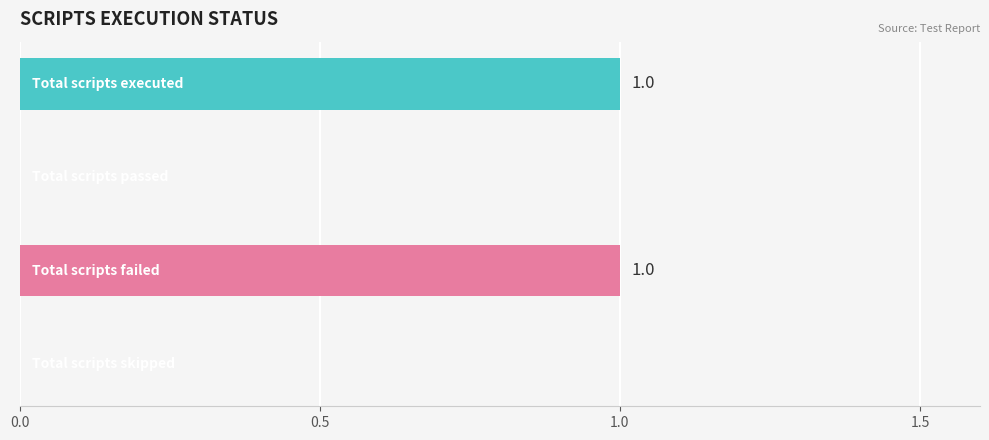

How many values are between 0 and 1?

4